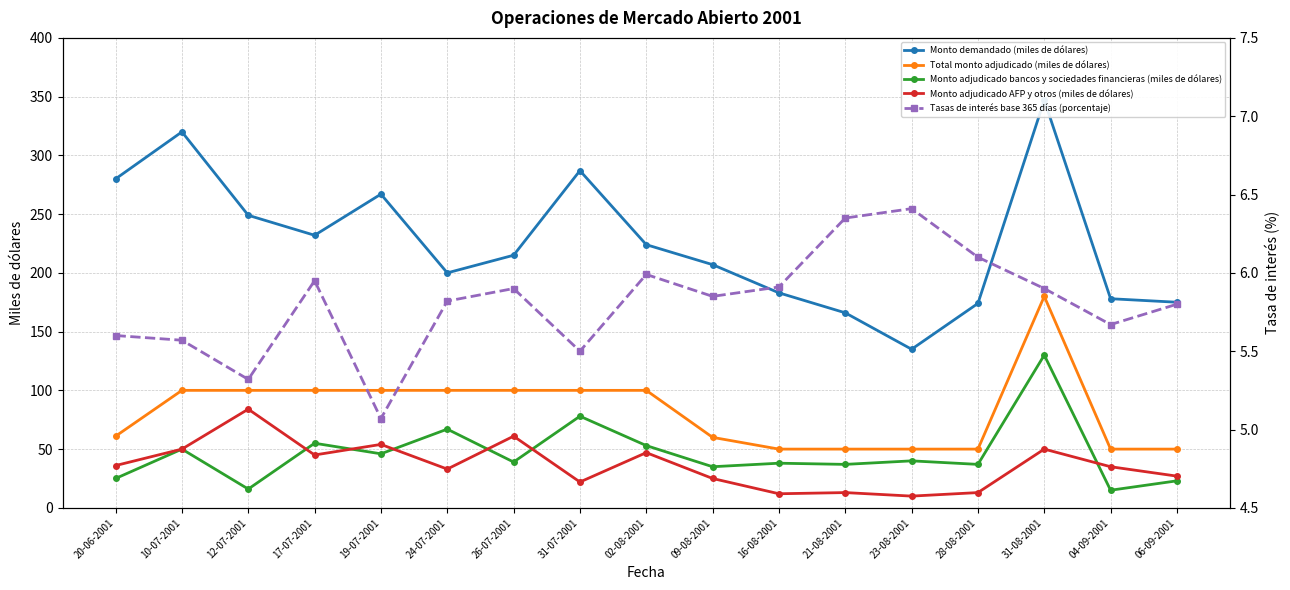

What is the highest value of the Monto adjudicado bancos y sociedades financieras (miles de dólares) series?

130